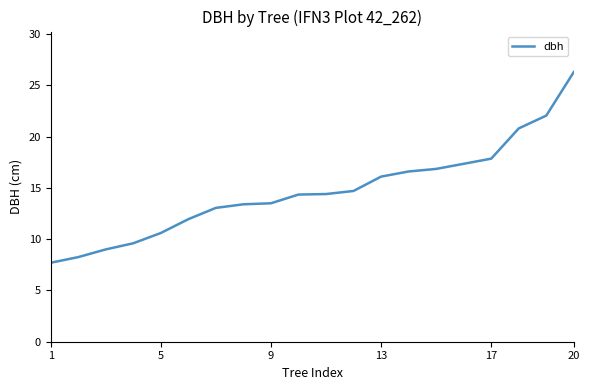

What is the smallest value displayed?

7.7